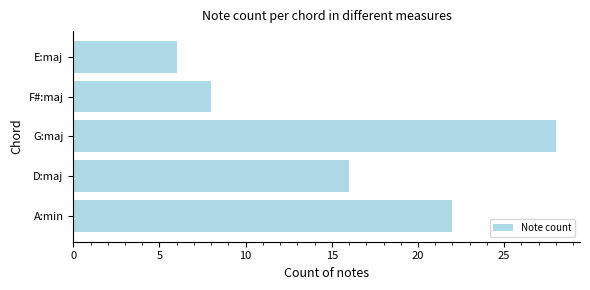

Reading bottom to top, list all the values displayed in this chart.

A:min=22	D:maj=16	G:maj=28	F#:maj=8	E:maj=6